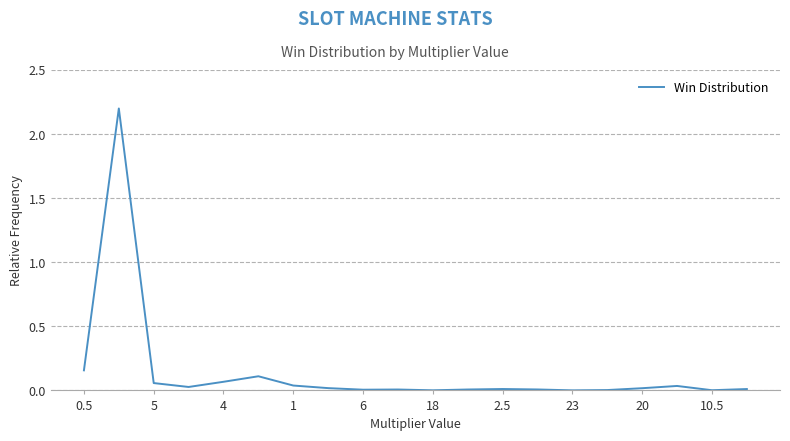

What is the difference between the maximum and minimum values?

2.2